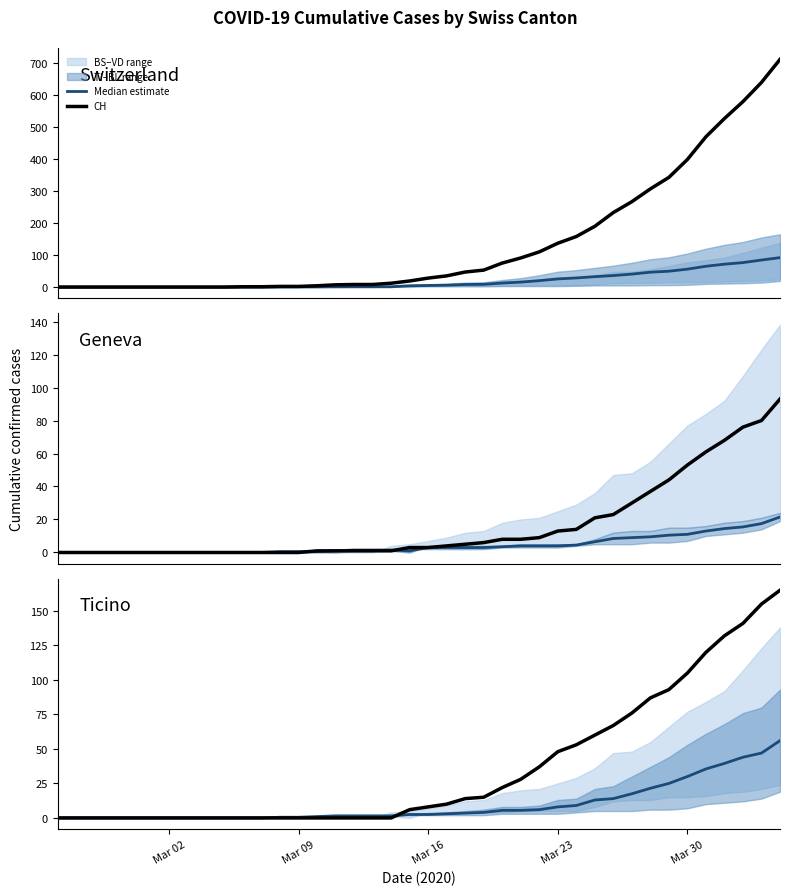

Is it true that TI equals 110.9 at 30?

False